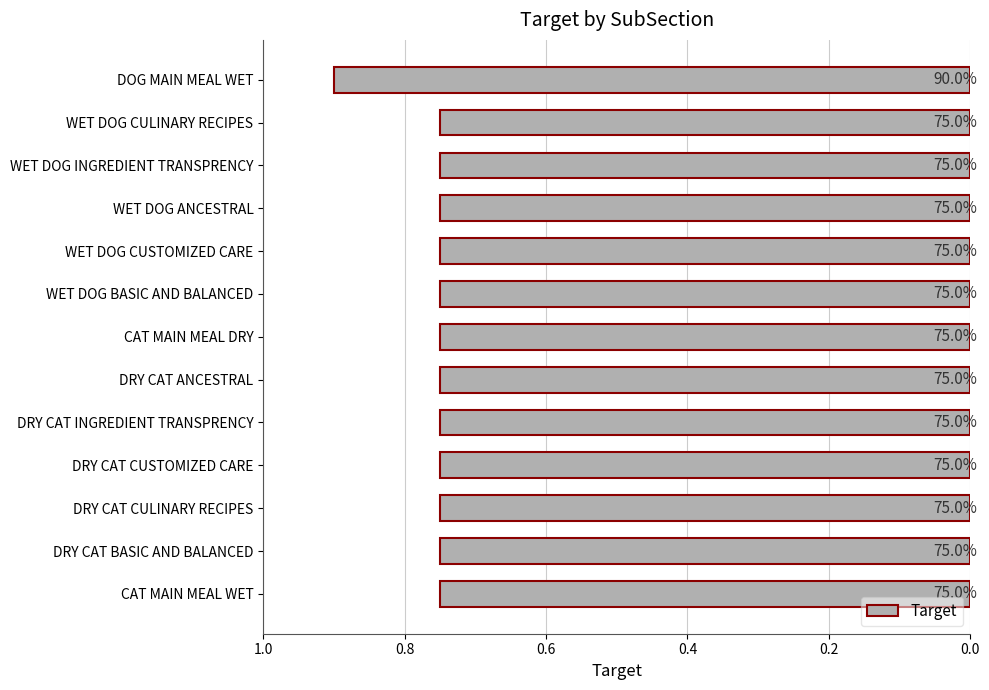

Are the bars horizontal?

Yes